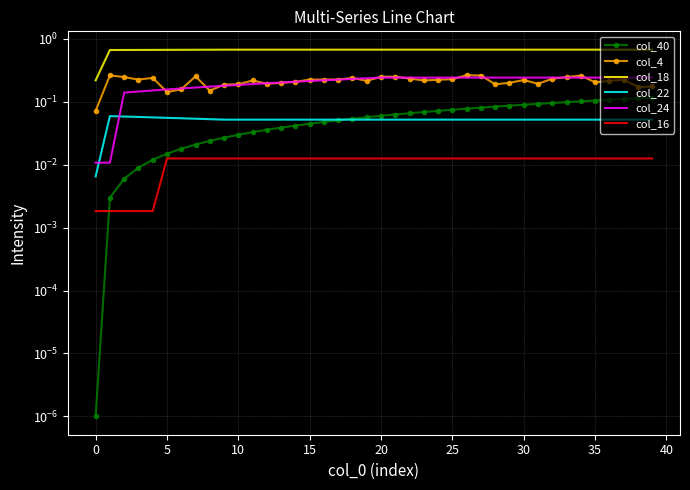

What is the difference between the second highest and minimum values in the col_24 series?

0.2